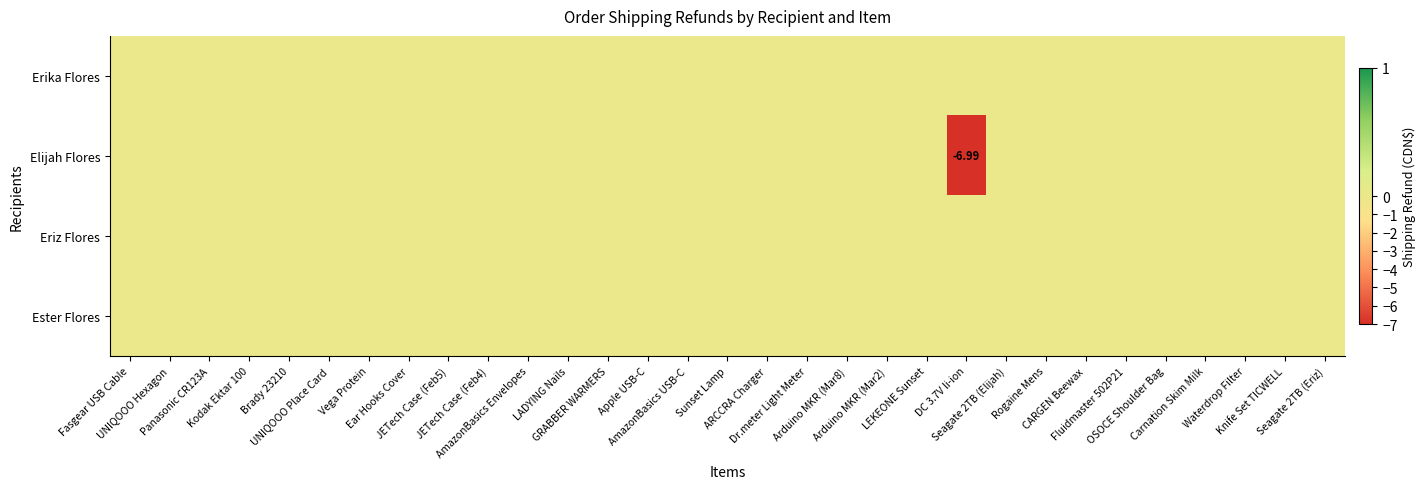

At which label is Erika Flores closest to 0?

Fasgear USB Cable